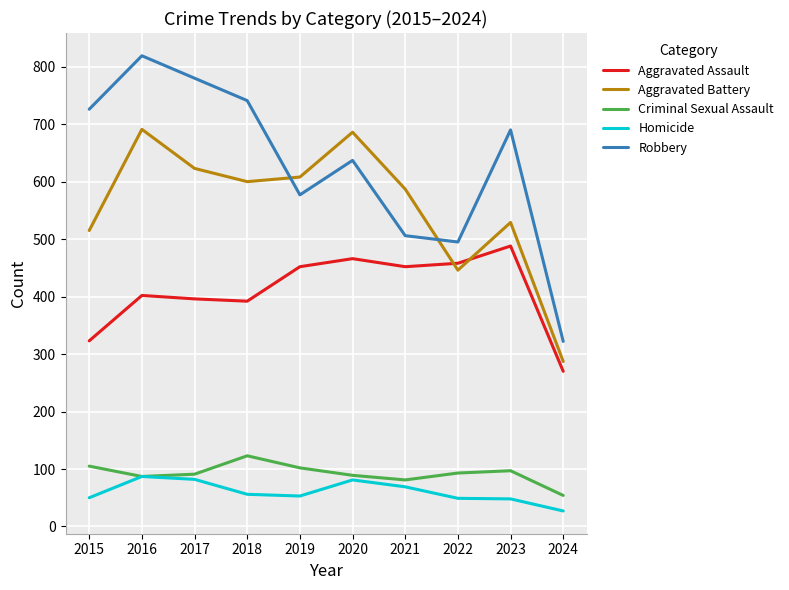

The value of Aggravated Assault at 2016 is 579. True or false?

False